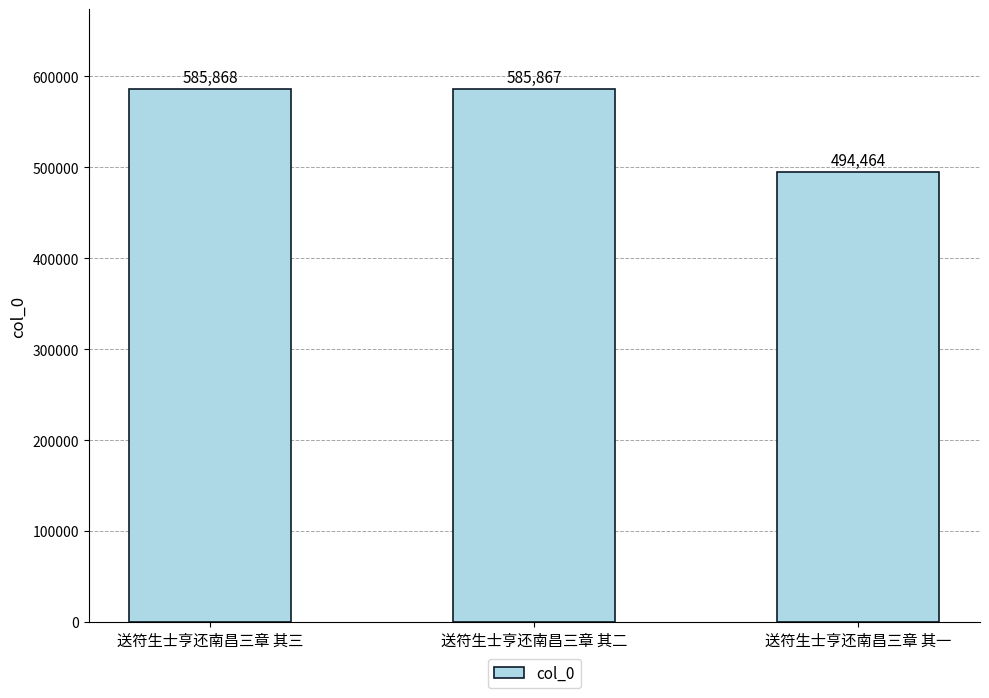

Reading left to right, list all the values displayed in this chart.

585868	585867	494464